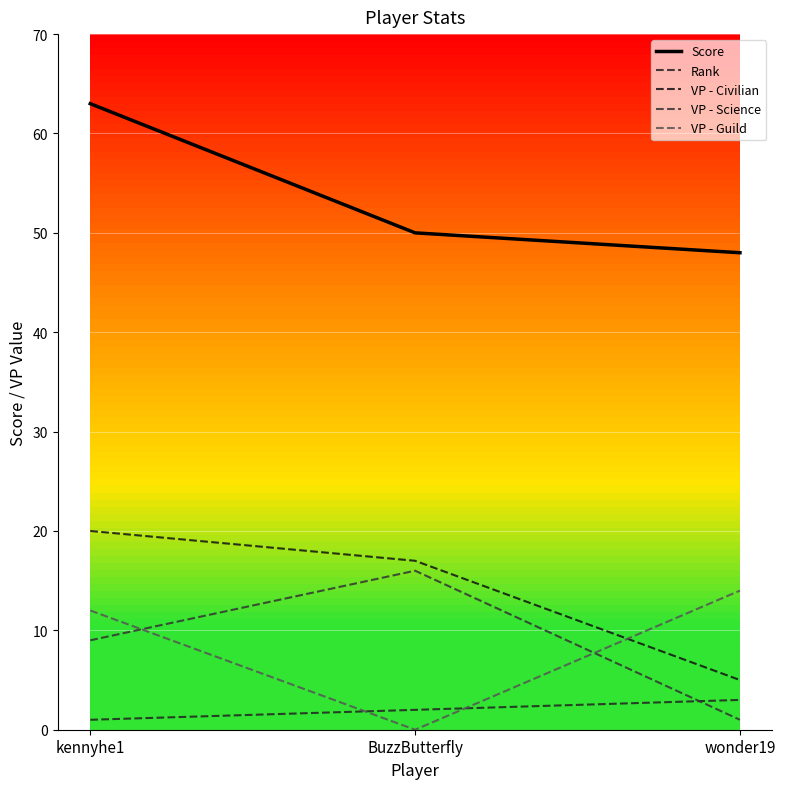

How many lines are shown in the chart?

5